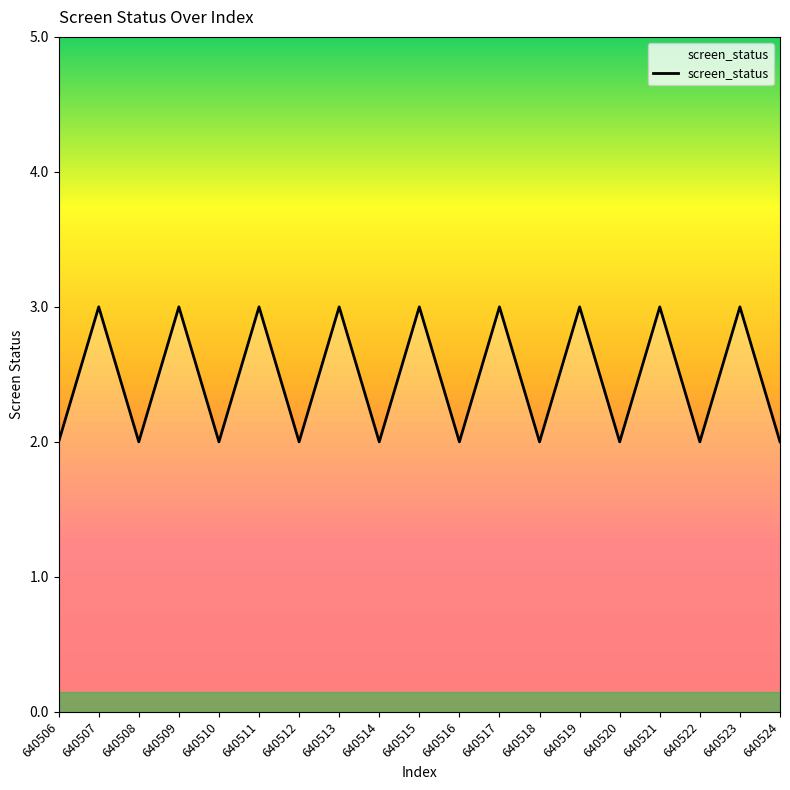

The value at 640511 is 3. True or false?

True